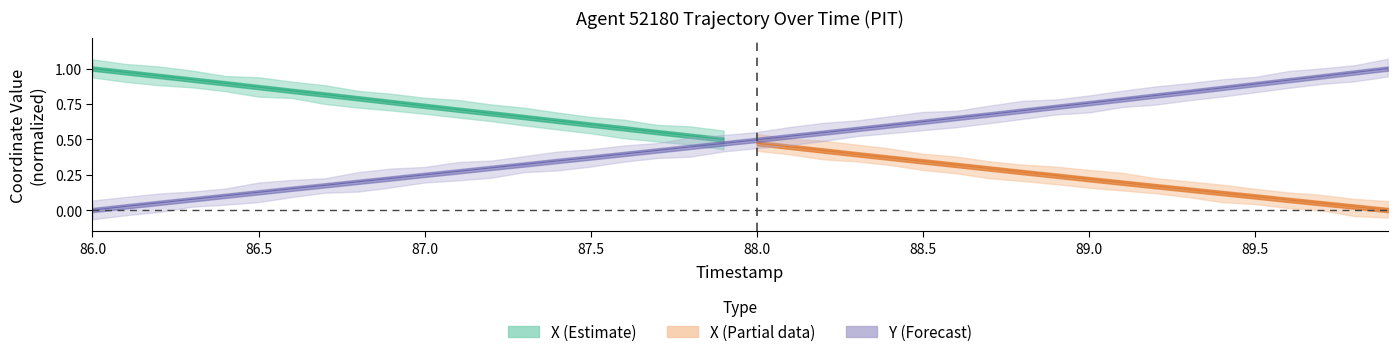

What value does the data have at 86.4?

0.1